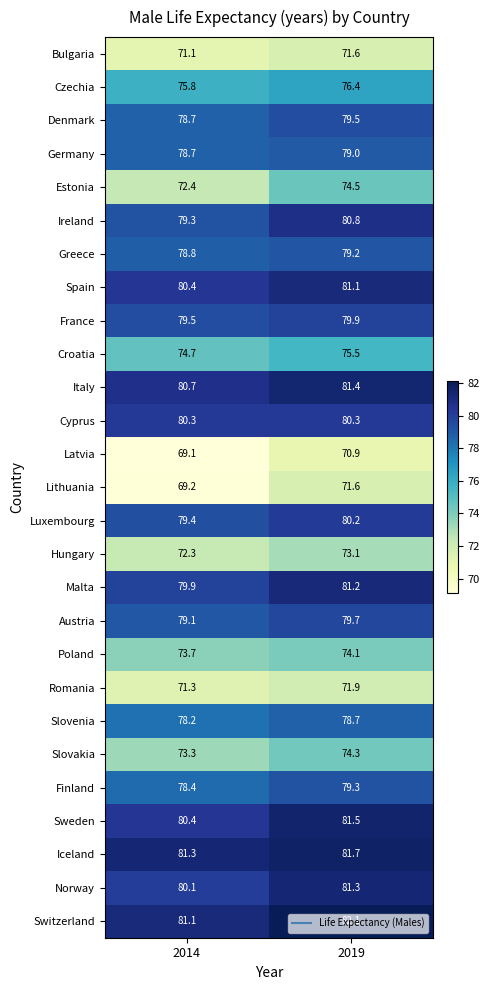

What is the smallest value displayed?

69.1